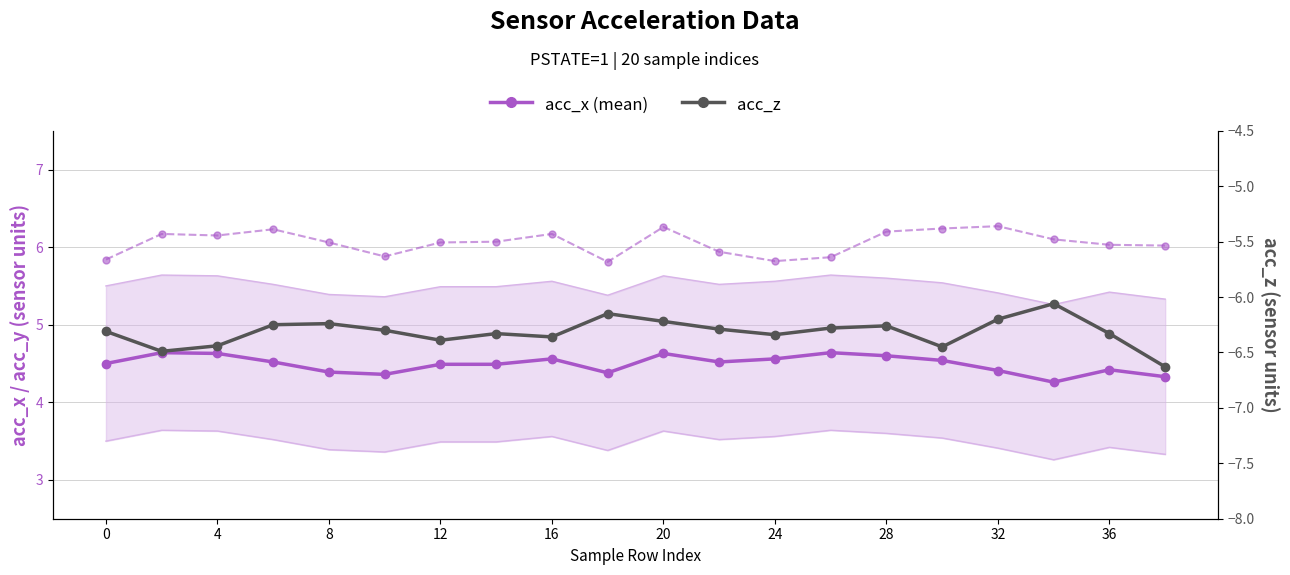

True or false: acc_z has a value of -2.0 at 4.

False